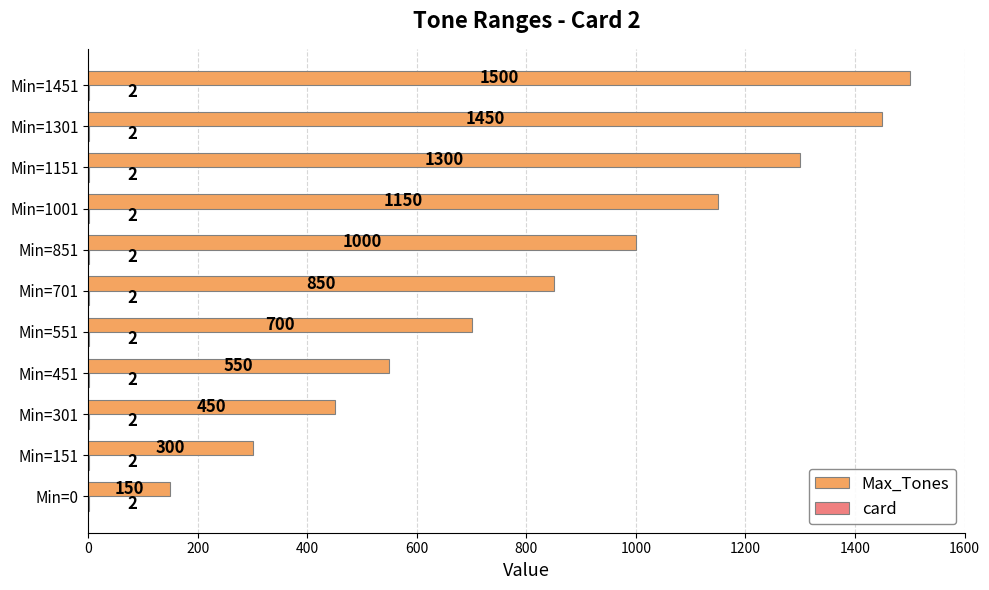

Between Min=851 and Min=1001, which series saw the biggest shift?

Max_Tones